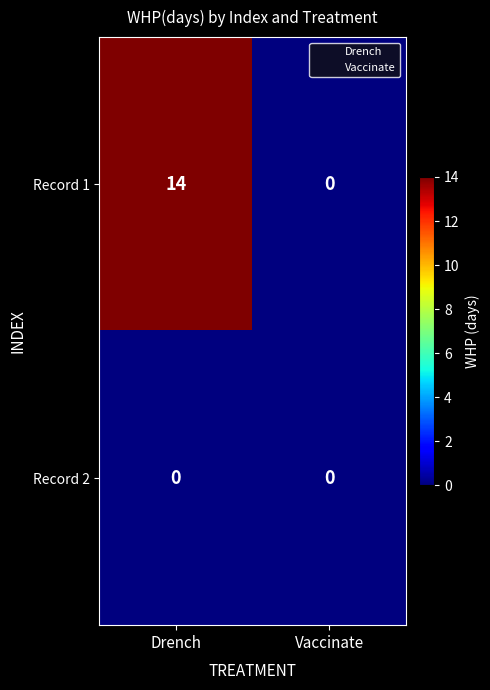

The Record 2 series shows 0 at Drench. True or false?

True